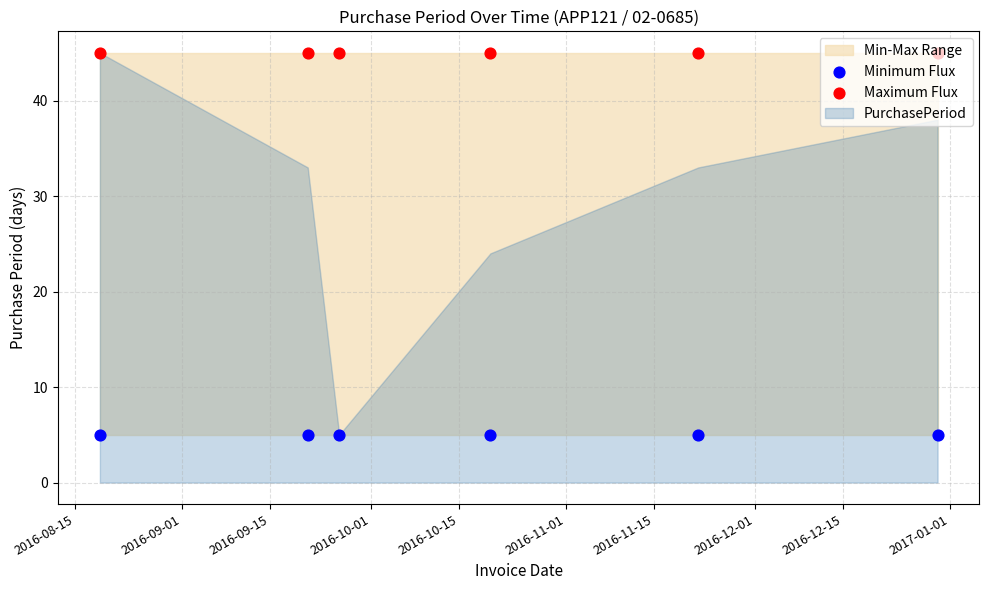

What is the total value across all series at 2016-09-01?

50